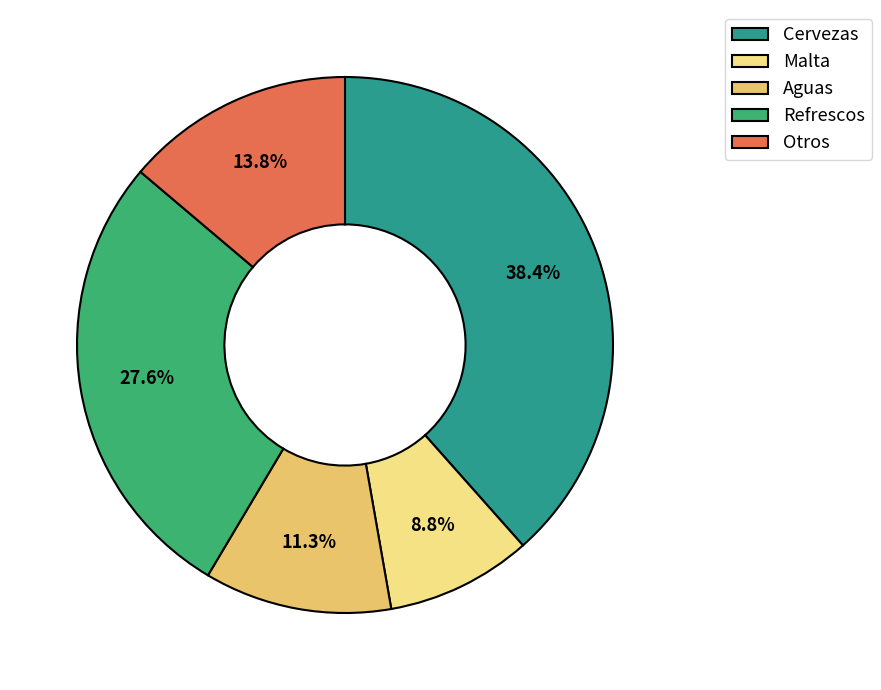

Combined, what portion of the pie is Otros and Malta?

22.6%